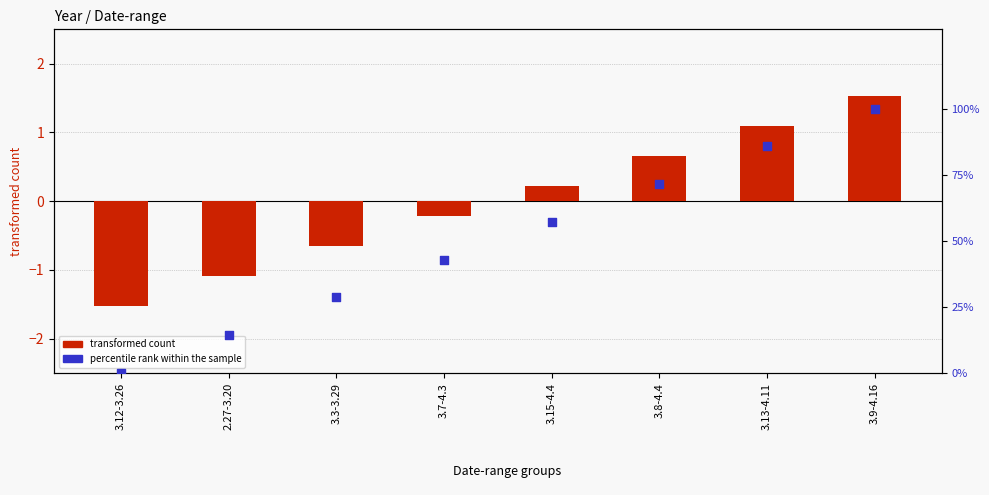

Is the value of percentile rank within the sample at 3.15-4.4 greater than the value of transformed count at 3.8-4.4?

Yes